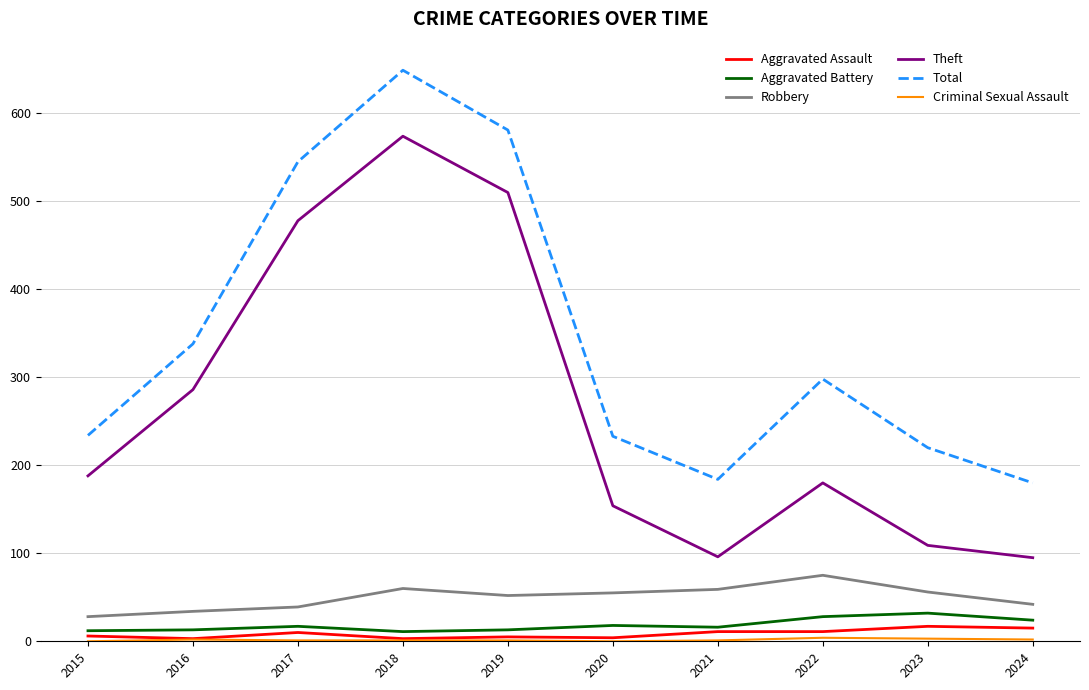

True or false: Aggravated Battery and Total intersect in this chart.

False